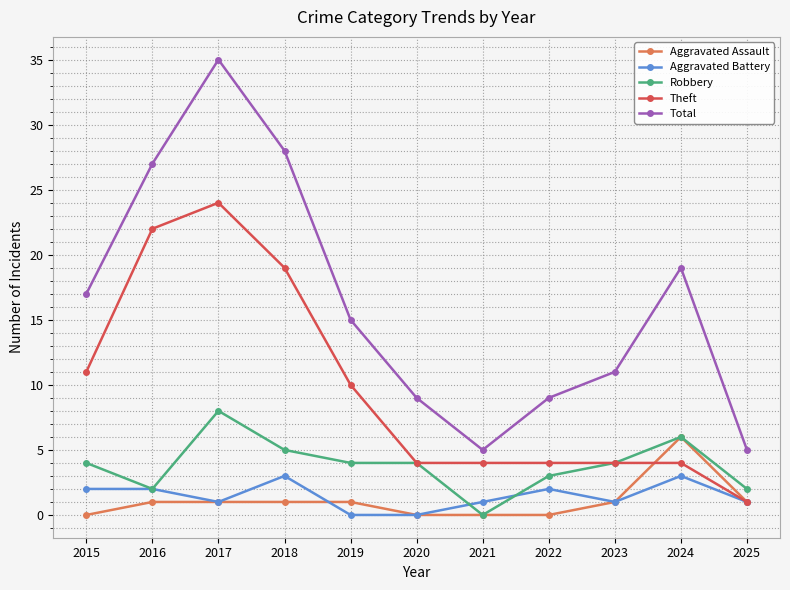

Which series has the largest total across all categories?

Total